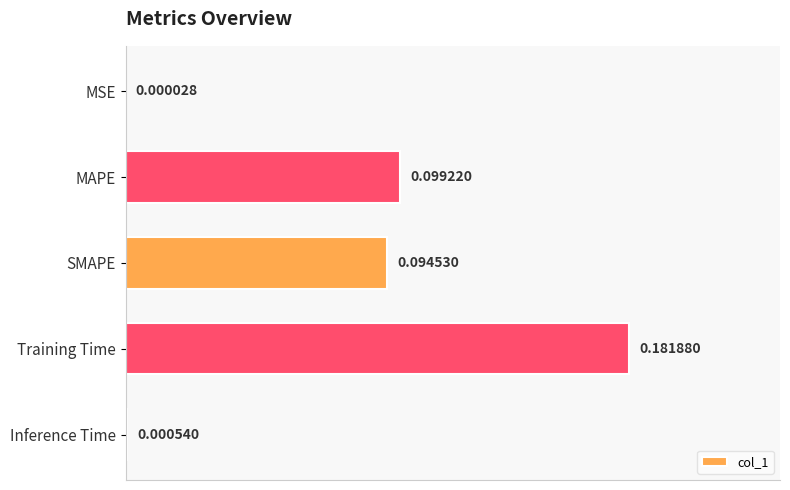

How many data points does each series have?

5